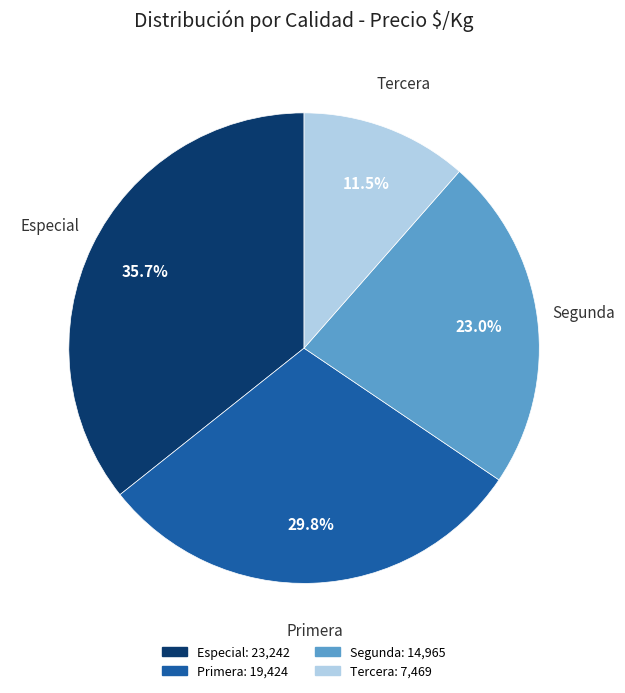

Is there a majority slice in this chart?

No